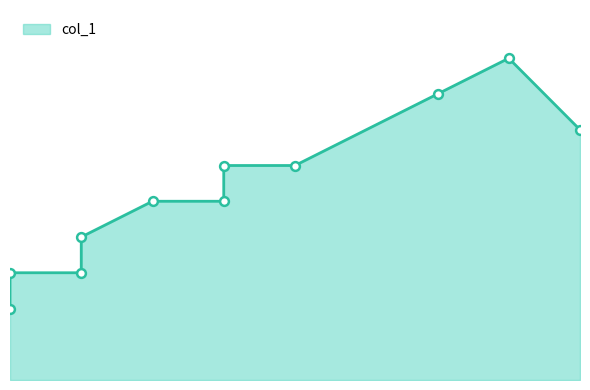

Between 8 and 9, which is larger?

8